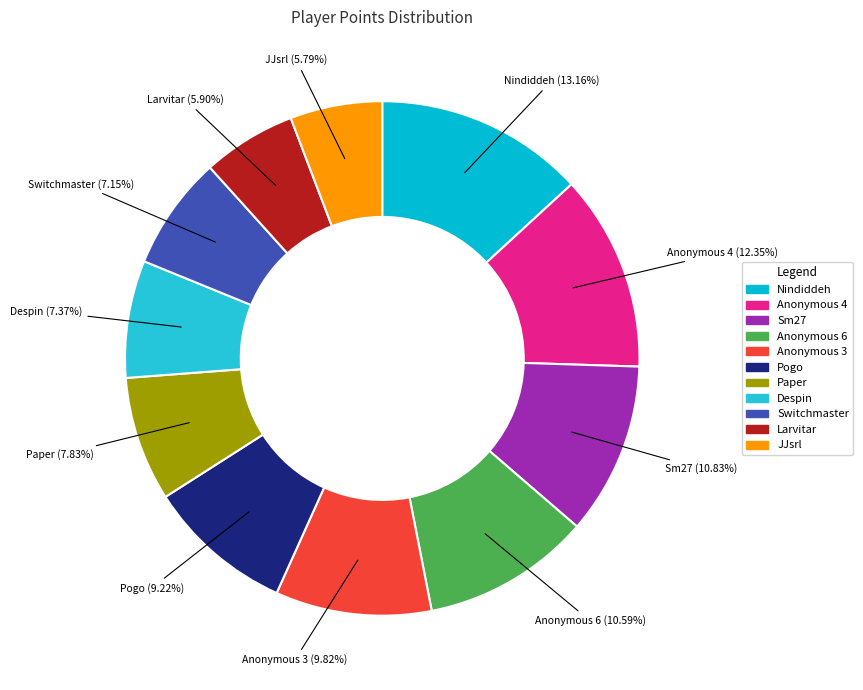

How many slices are in this pie chart?

11